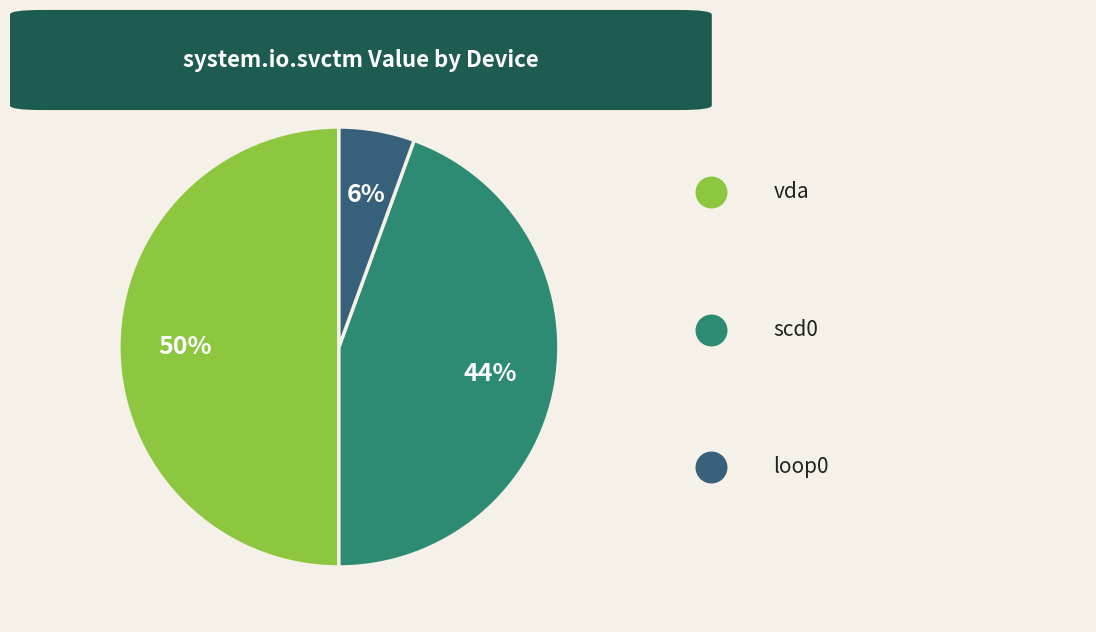

To the nearest percent, what is the average slice percentage?

33%